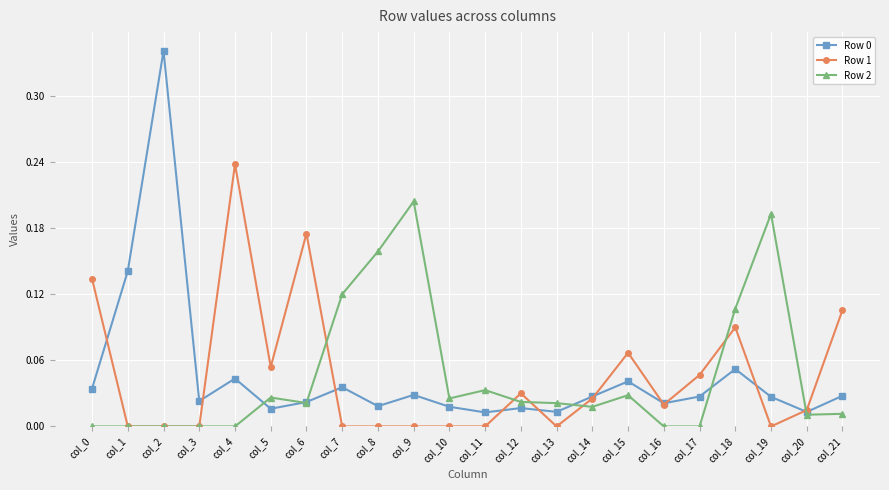

At which label does Row 1 reach its peak?

col_4